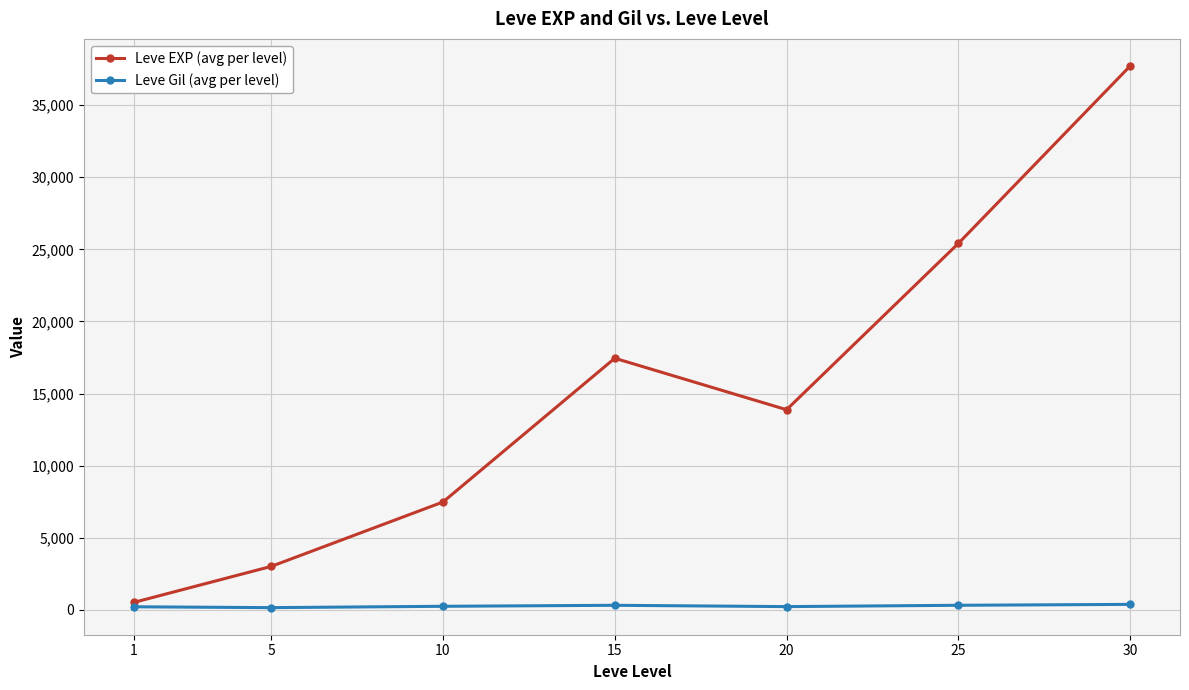

What is the sum of all Leve EXP (avg per level) values?

105440.2